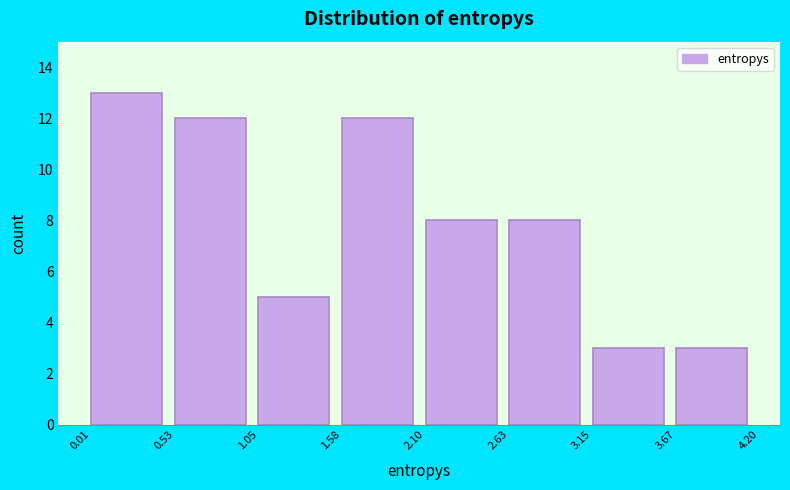

Over which range of the x-axis is the bar tallest?

0.01 to 0.53